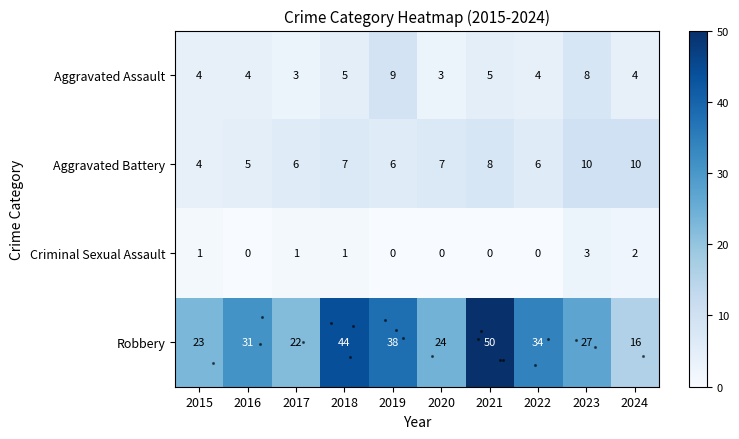

Which has a higher value, 2021 or 2023?

2023